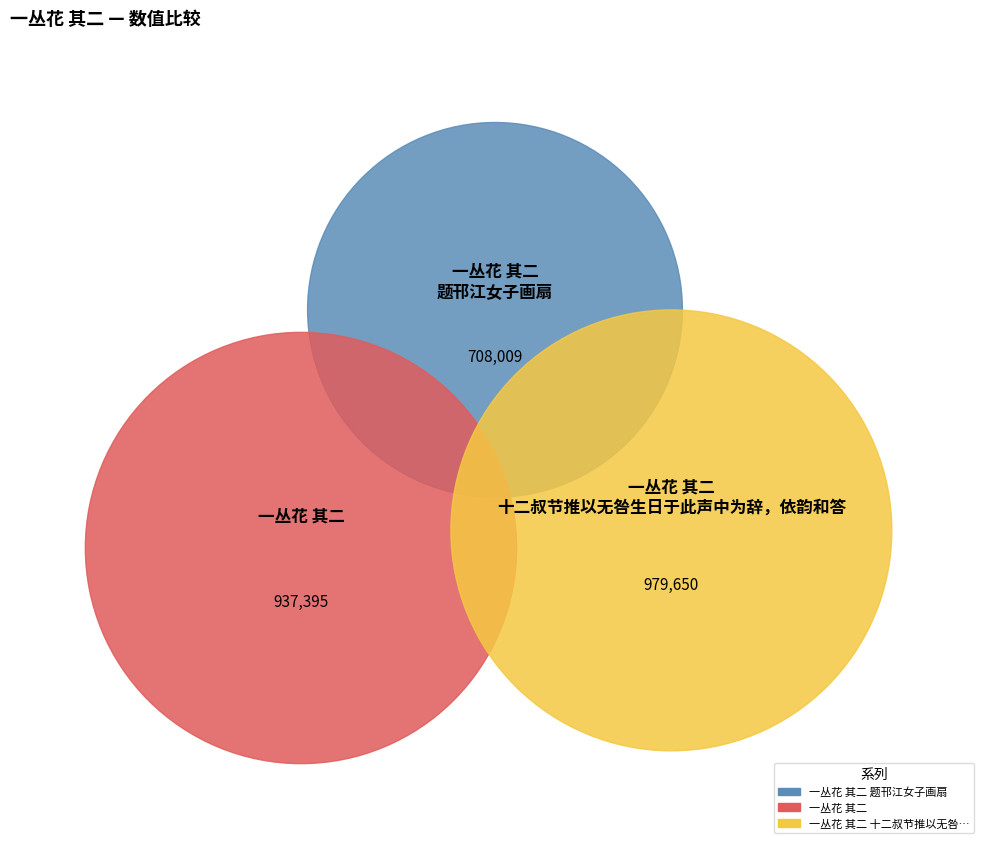

What is the change in value from 一丛花 其二 to 一丛花 其二 十二叔节推以无咎生日于此声中为辞，依韵和答?

+42255